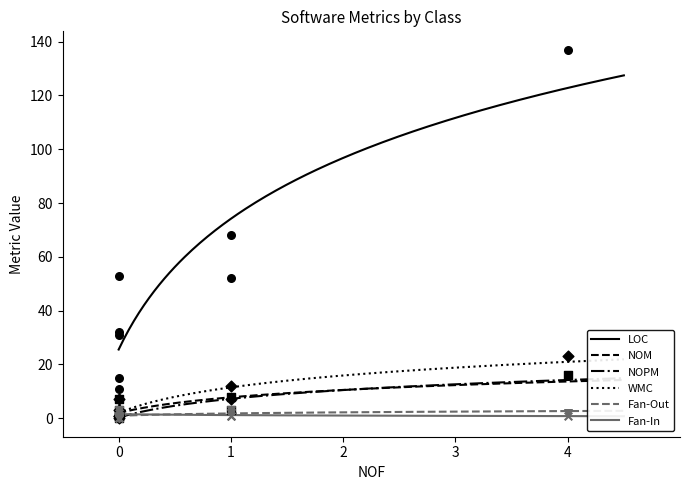

Which series has the largest Y range (max minus min)?

LOC